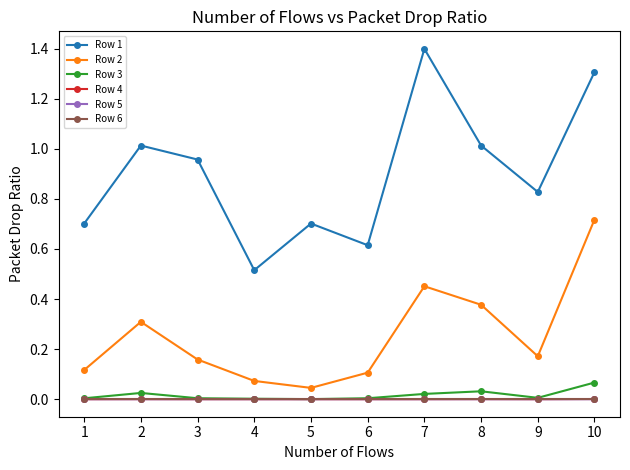

How many data points does each series have?

10